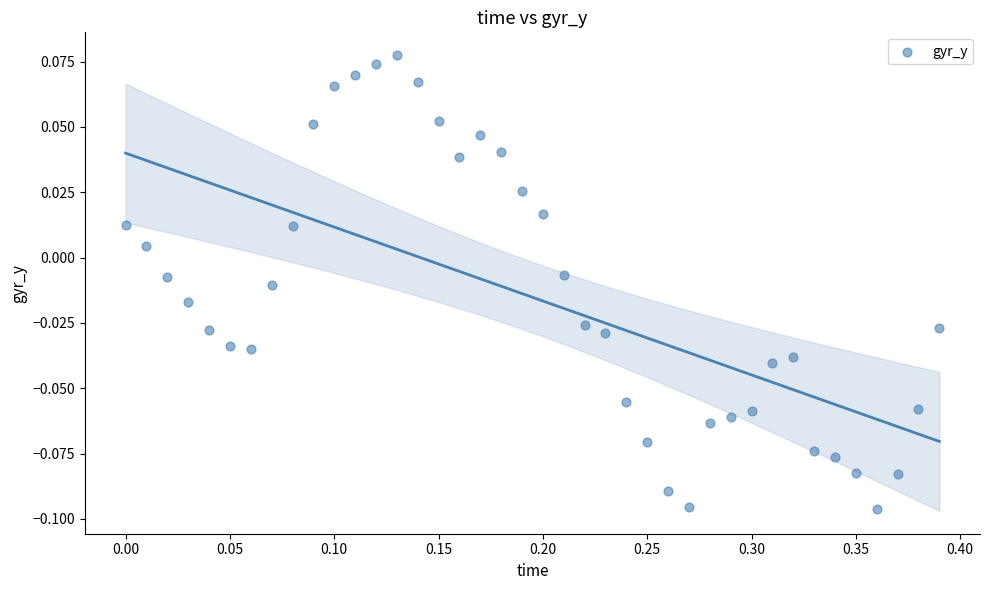

What is the range of X values (max minus min)?

0.4